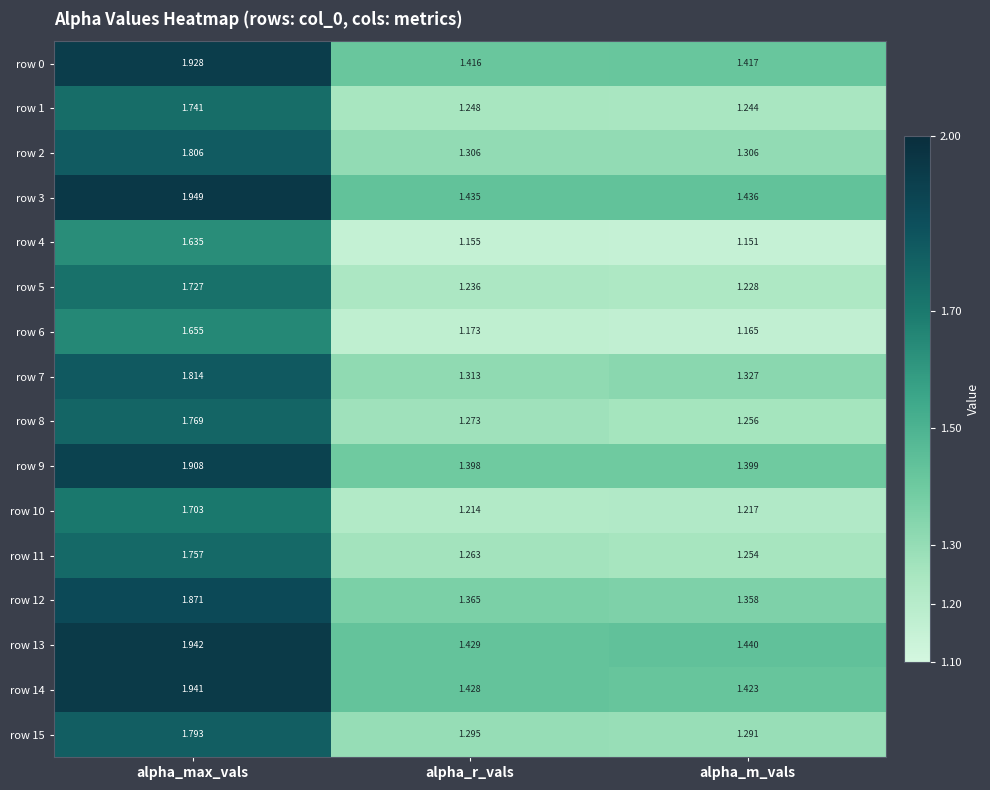

At which label does row 5 reach its peak?

alpha_max_vals